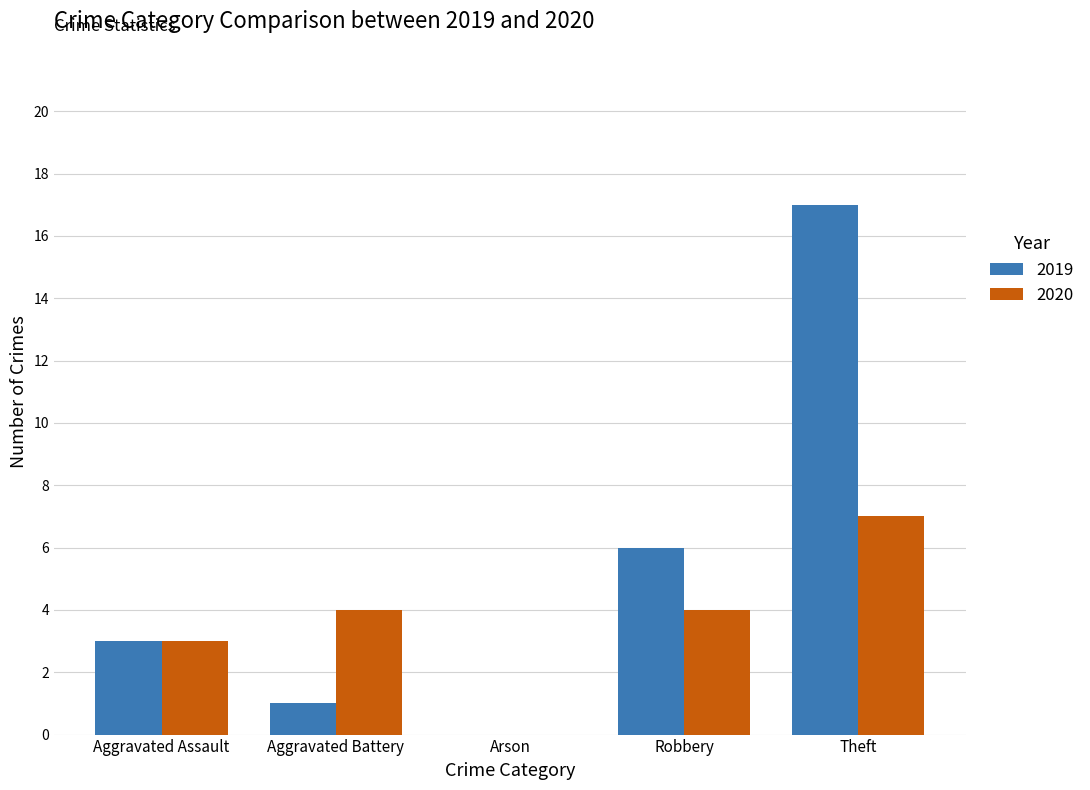

The value of 2020 at Arson is 3. True or false?

False